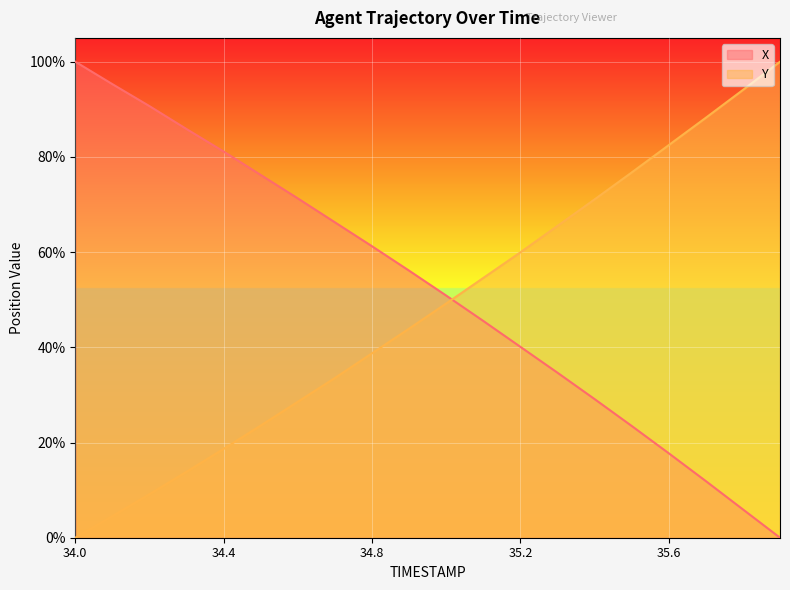

What is the total value across all series at 34.9?

100.0